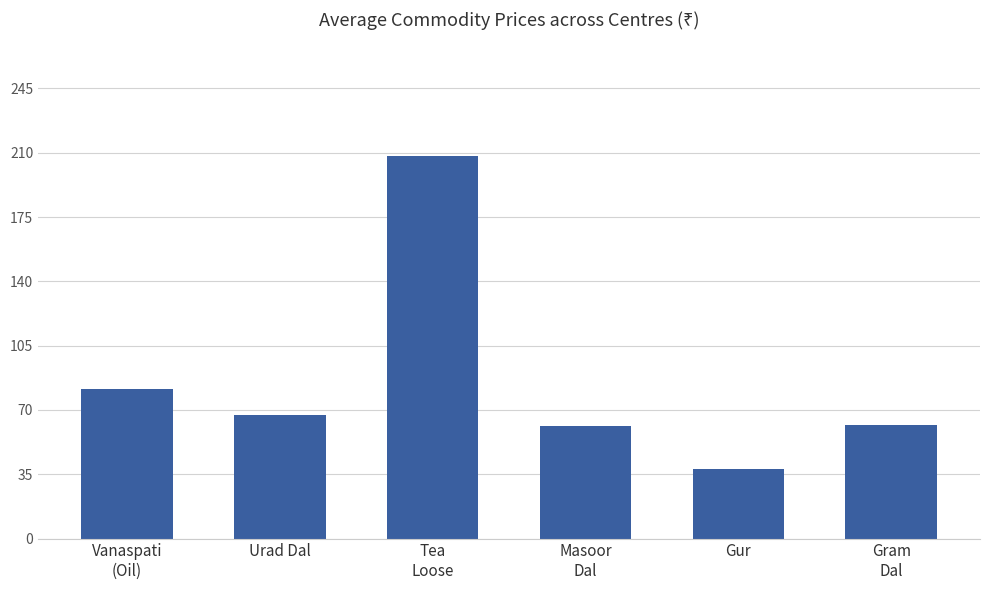

What value does the data have at Gur?

37.6